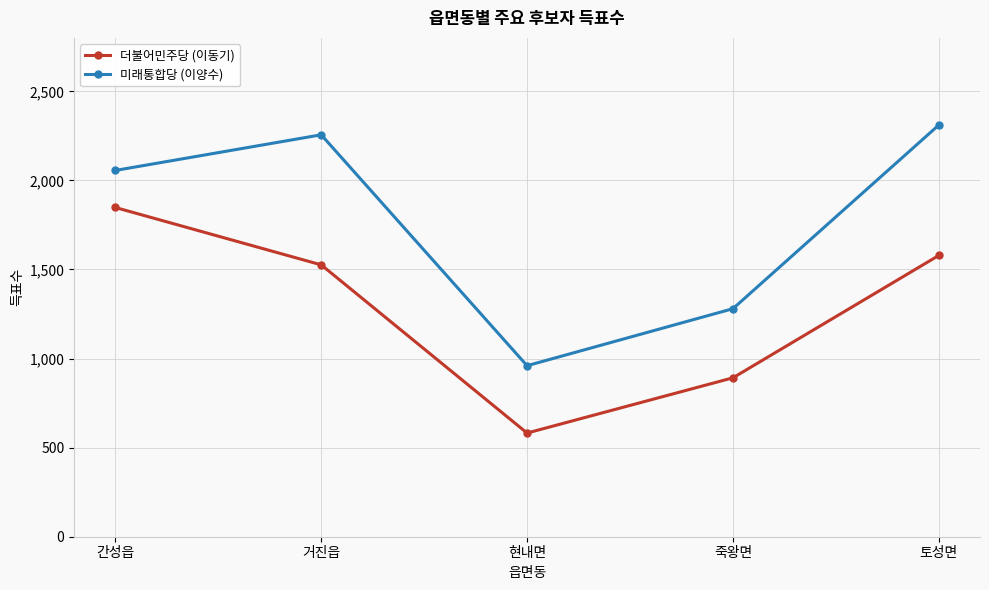

Which series has the largest total across all categories?

미래통합당 (이양수)